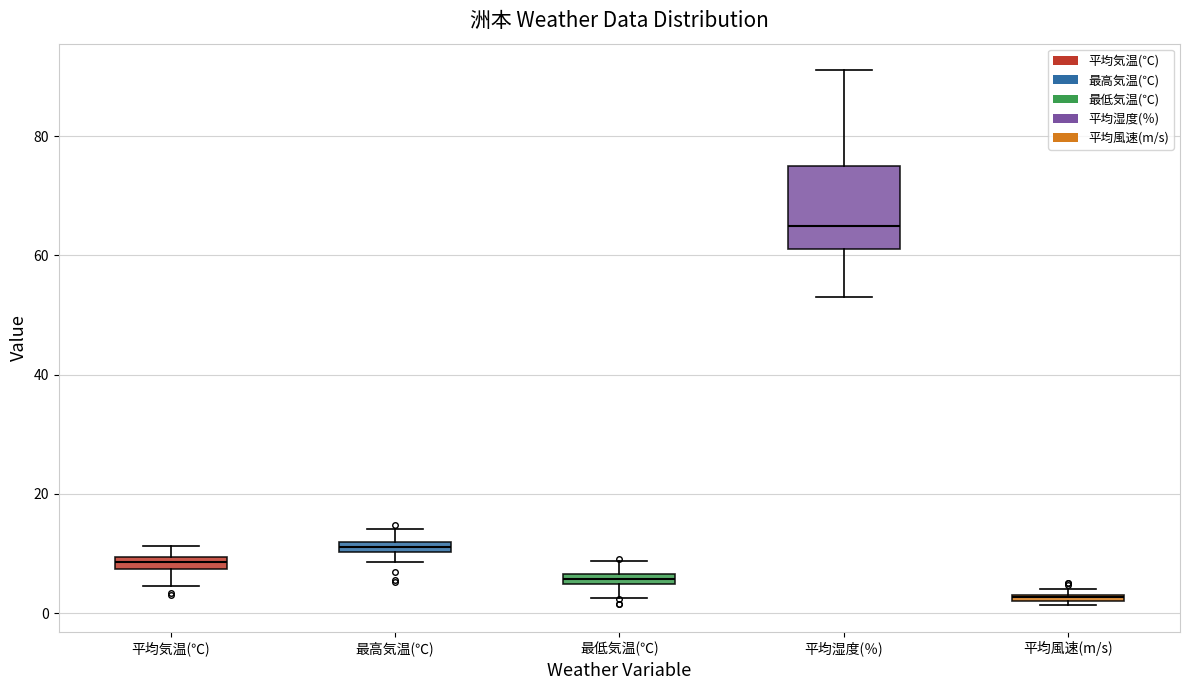

Which box has the highest median line?

平均湿度(％)